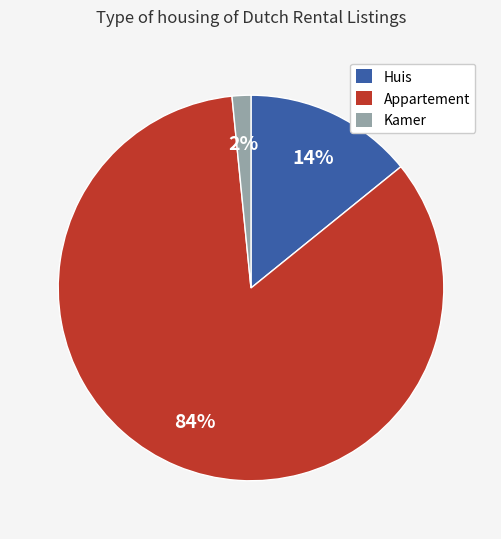

How many slices are in this pie chart?

3